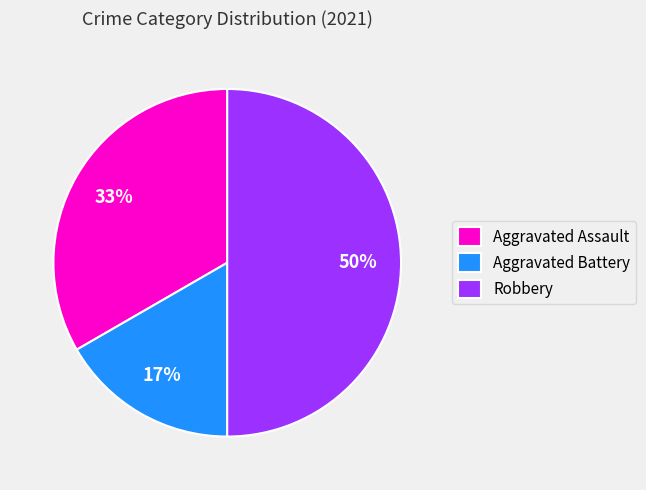

How many segments does this pie chart have?

3